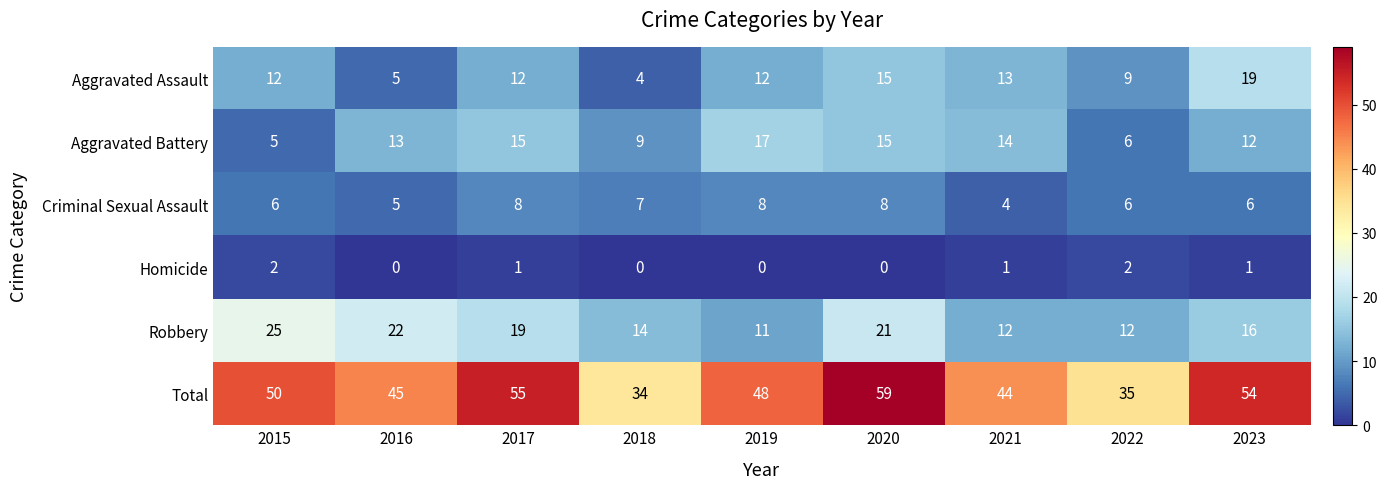

At how many categories does at least one series exceed 13?

9